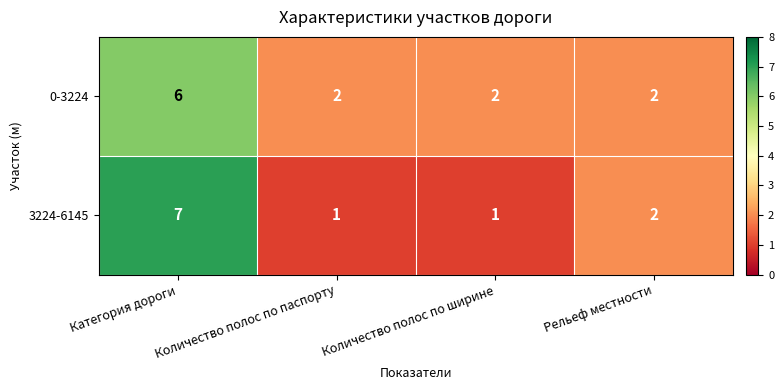

What is the greatest value displayed?

7